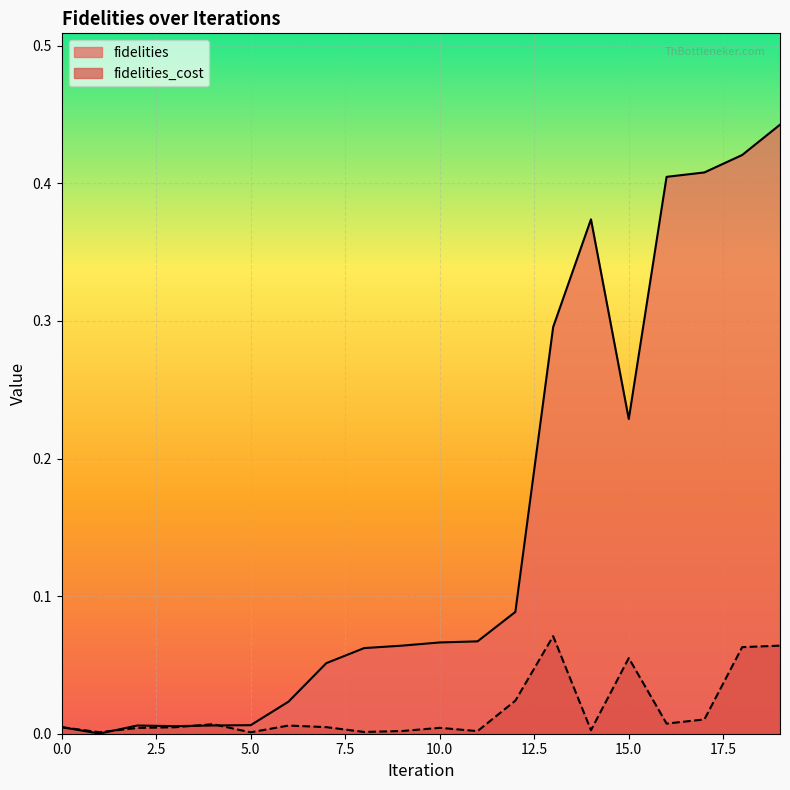

What is the value of the fidelities point at the 9th from the left?

0.1